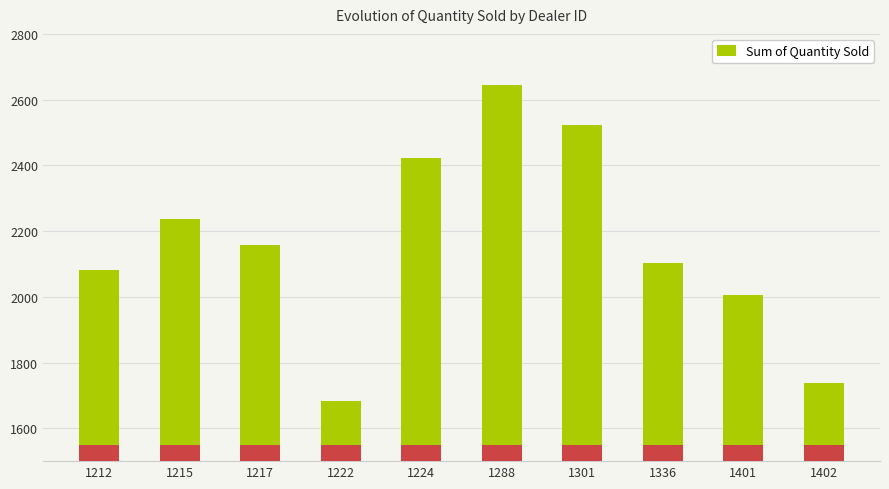

Where is the data nearest to the value 2163?

1217